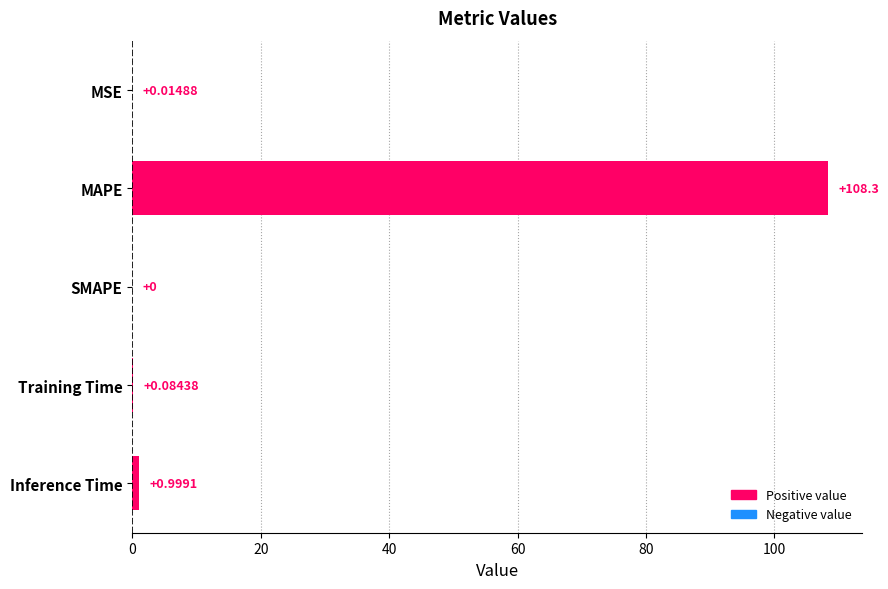

Where is the data nearest to the value 54?

Inference Time